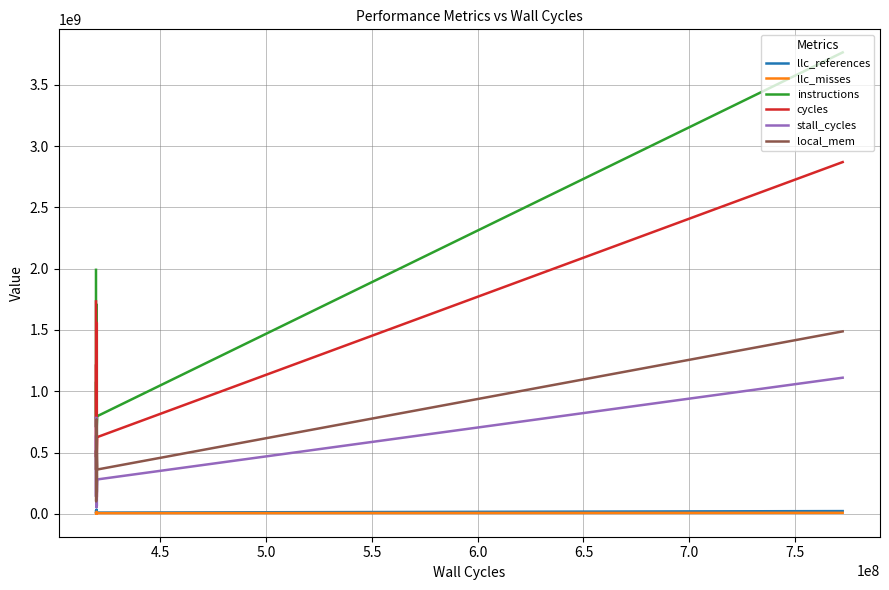

What is the sum of all instructions values?

18053886117